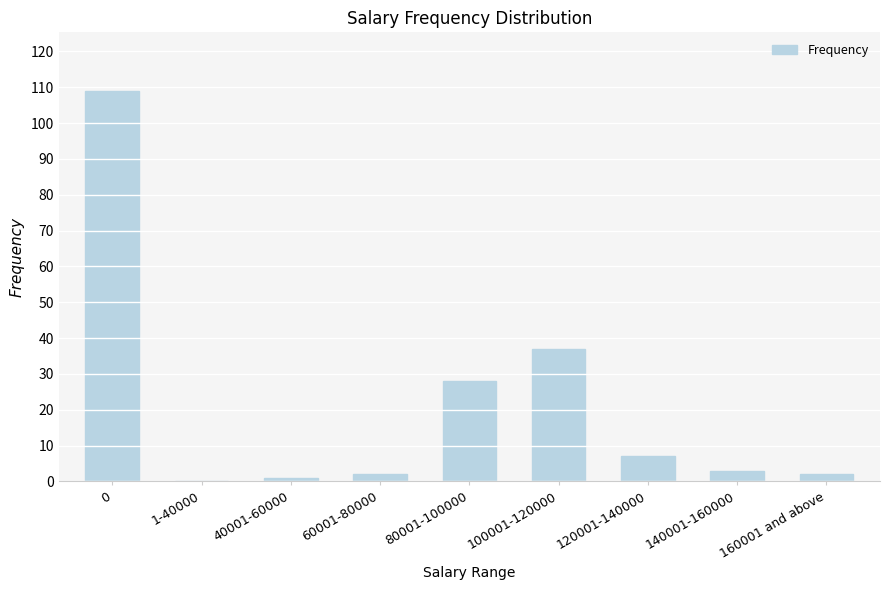

What is the change in value from 40001-60000 to 120001-140000?

+6